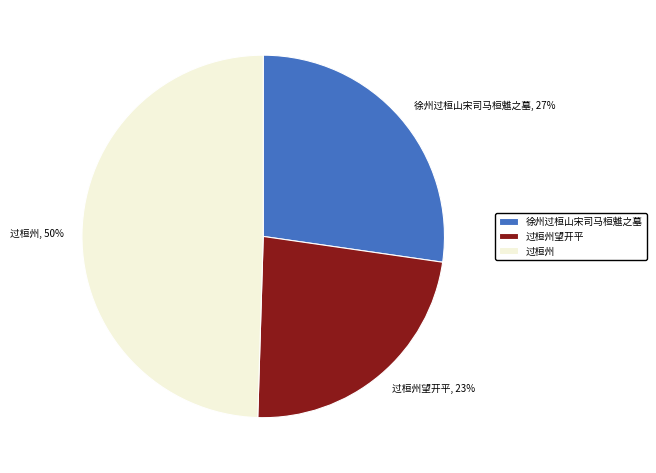

Between 徐州过桓山宋司马桓魋之墓 and 过桓州, which is larger?

过桓州